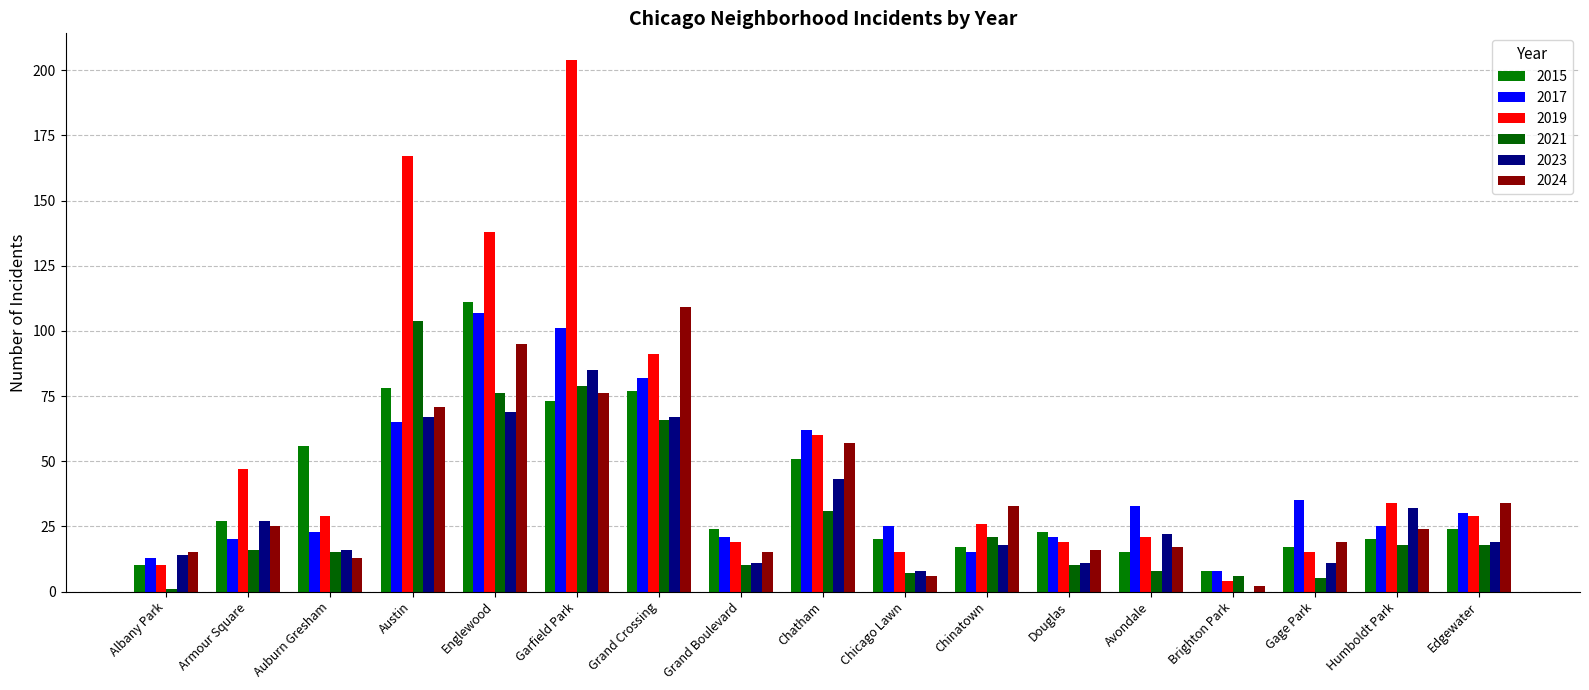

At which label is 2019 closest to 104?

Grand Crossing